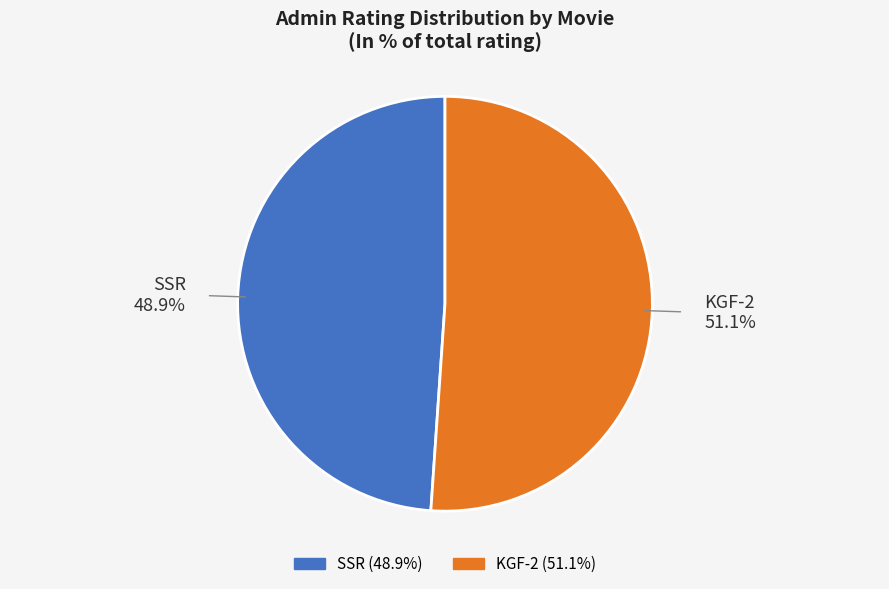

Between SSR and KGF-2, which is larger?

KGF-2